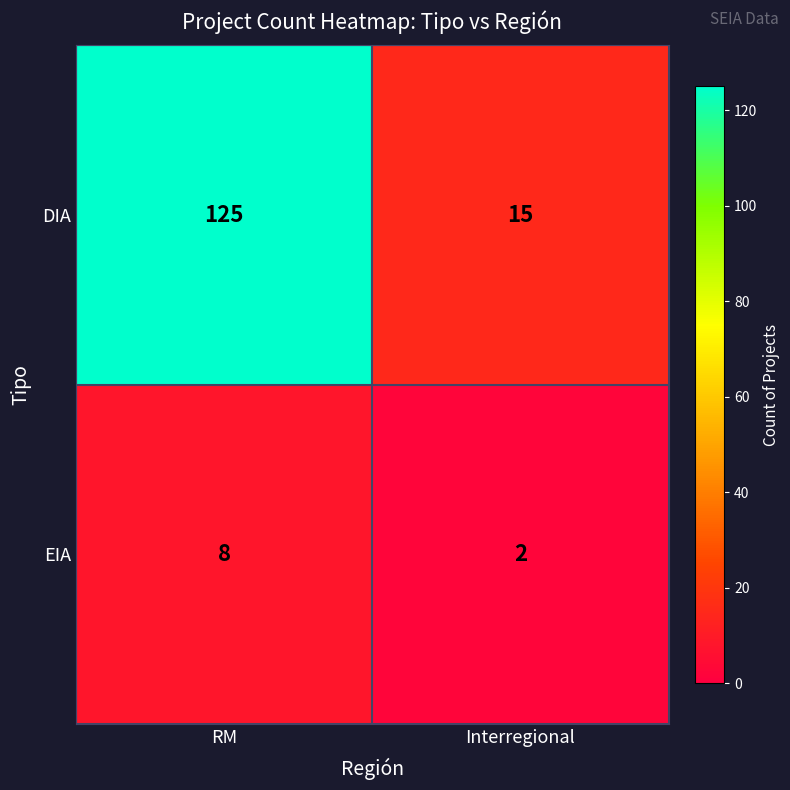

What is the maximum value shown in the chart?

125